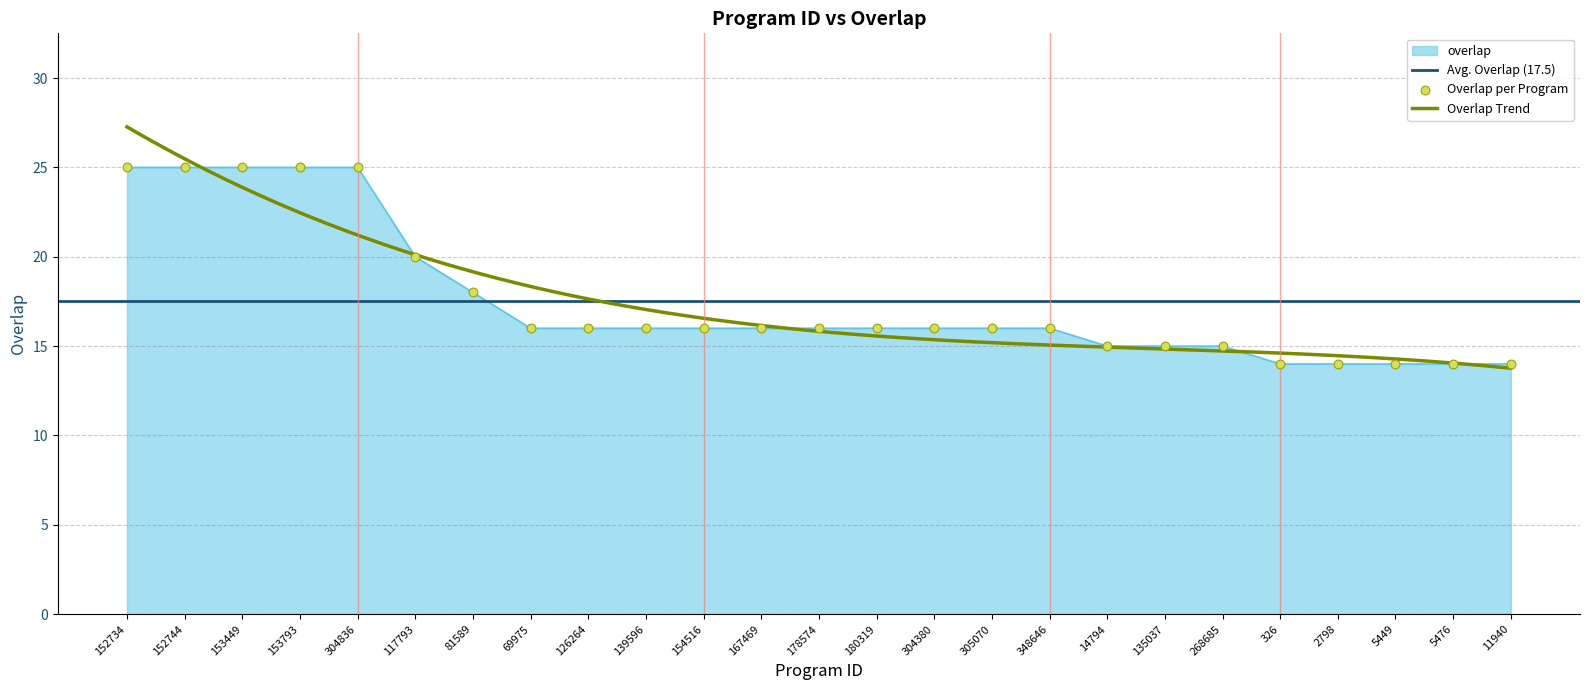

Approximately how many times larger is the value at 167469 compared to 69975?

1.0